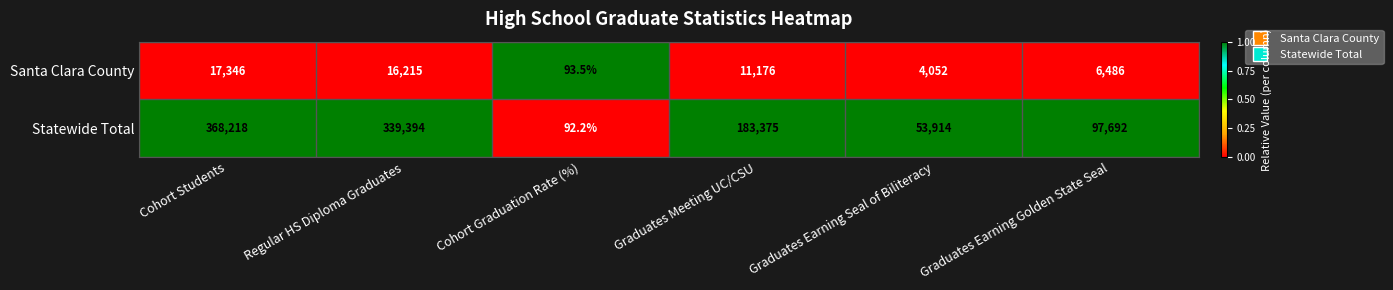

Which label corresponds to the smallest value in the chart?

Cohort Graduation Rate (%)